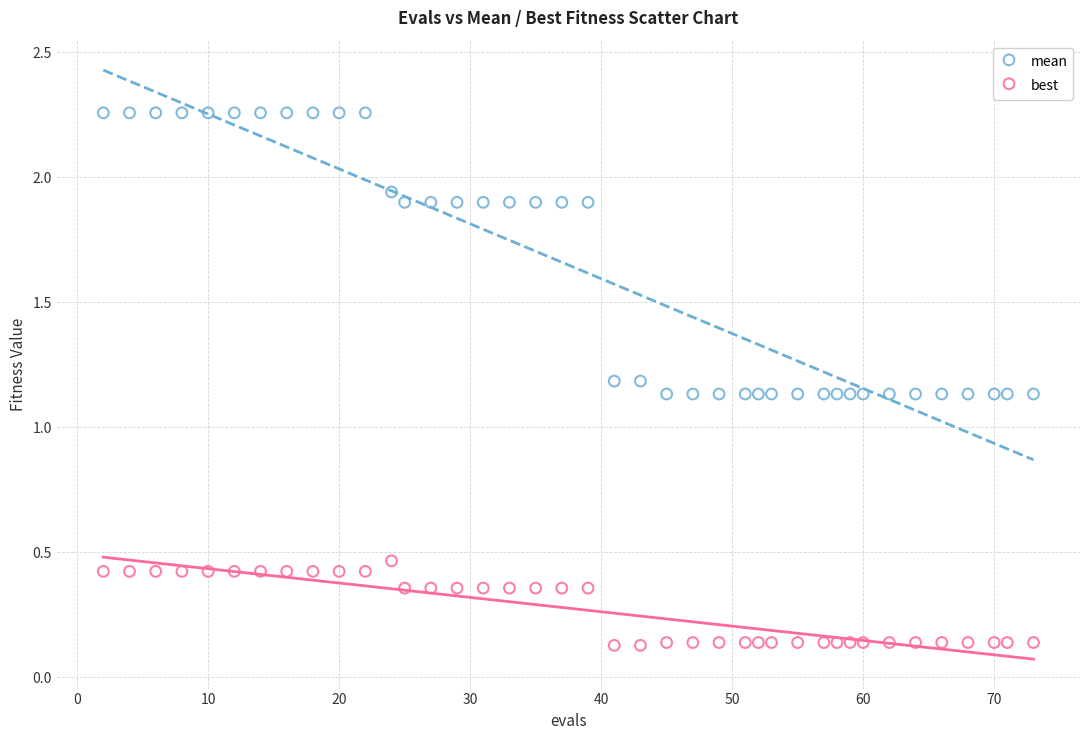

Which series contains the lowest Y value?

best